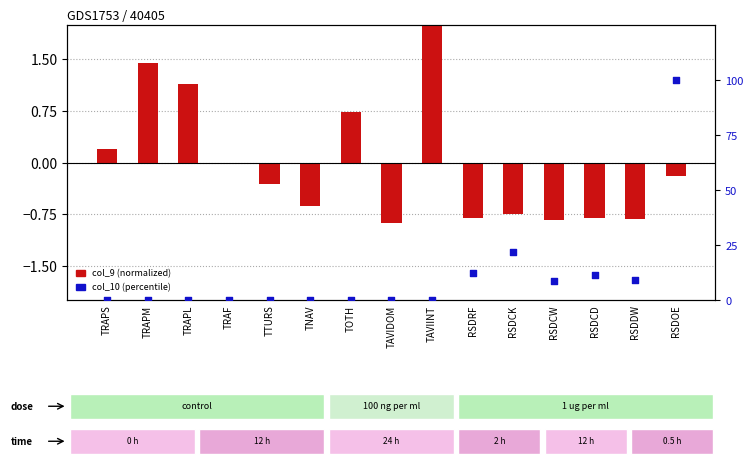

Which series has the largest total across all categories?

col_10 (percentile)